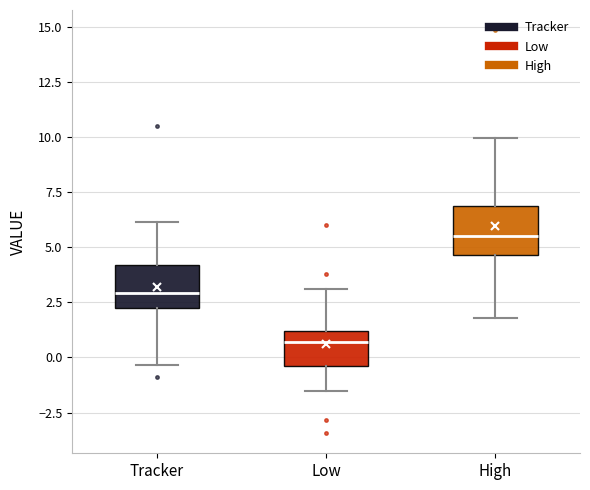

Where does the upper whisker of the box for High end on the y-axis? The values are not printed on the chart, so give them approximately, as read against the axis.

10.0